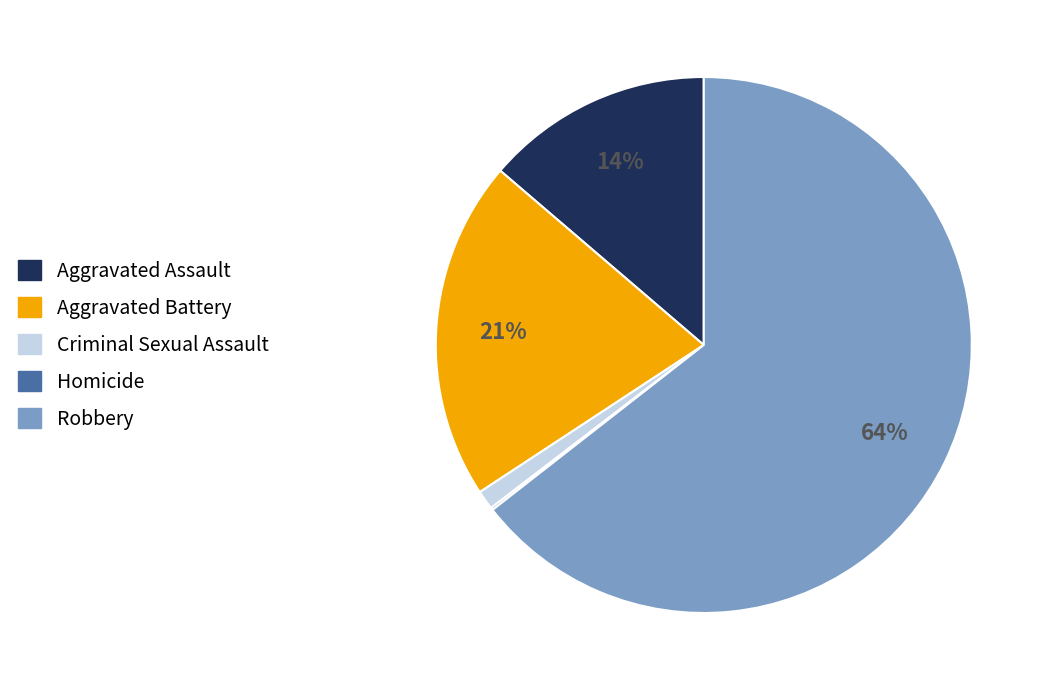

Which slice is the largest?

Robbery